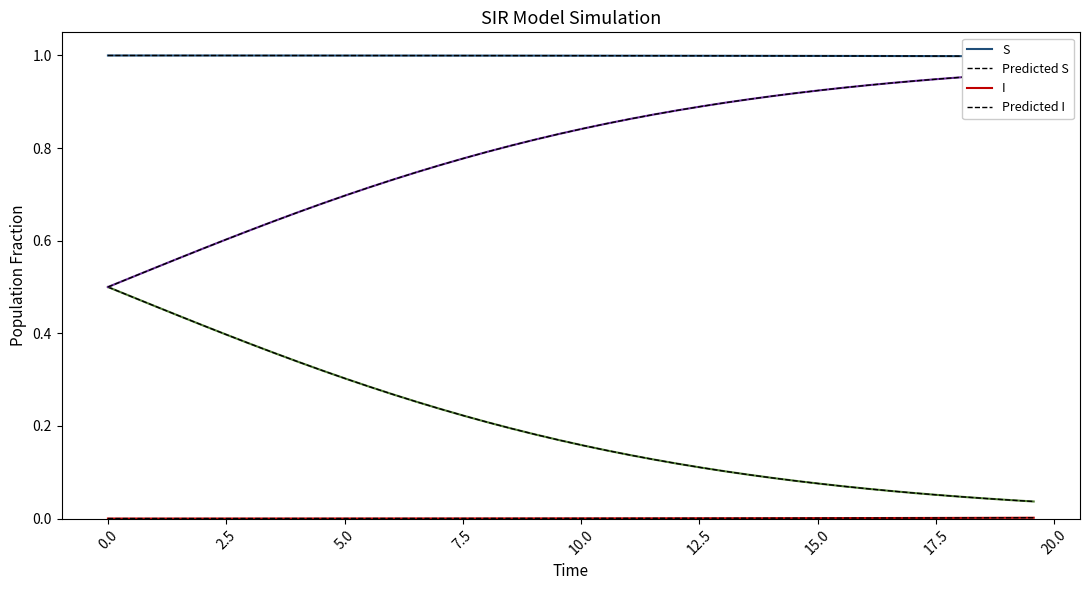

Is the value of D at 2 greater than the value of S at 16?

No